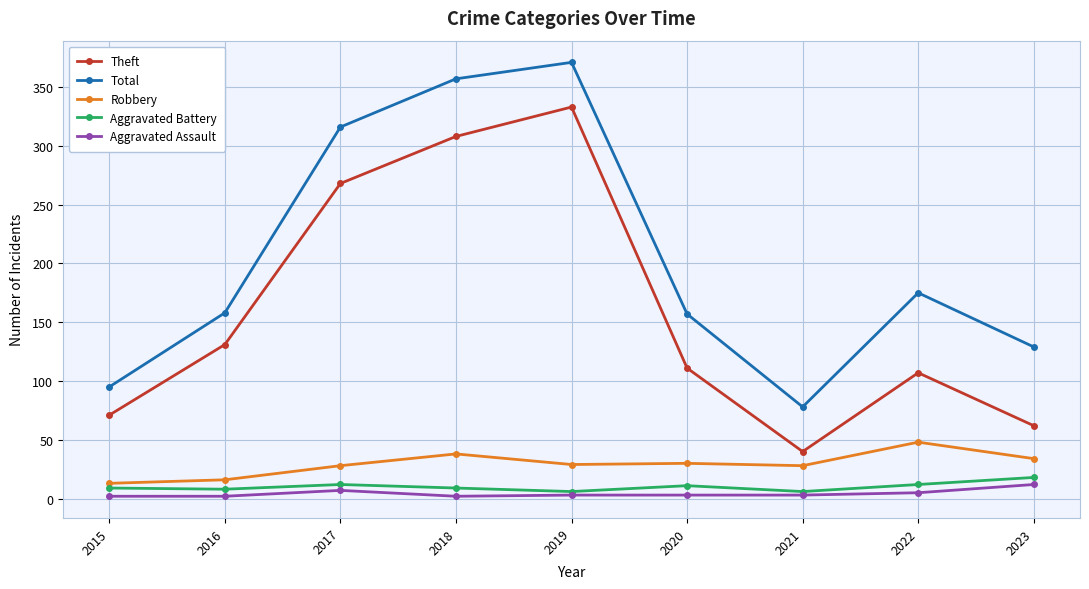

True or false: Robbery has more than 0 points higher than both neighbors.

True